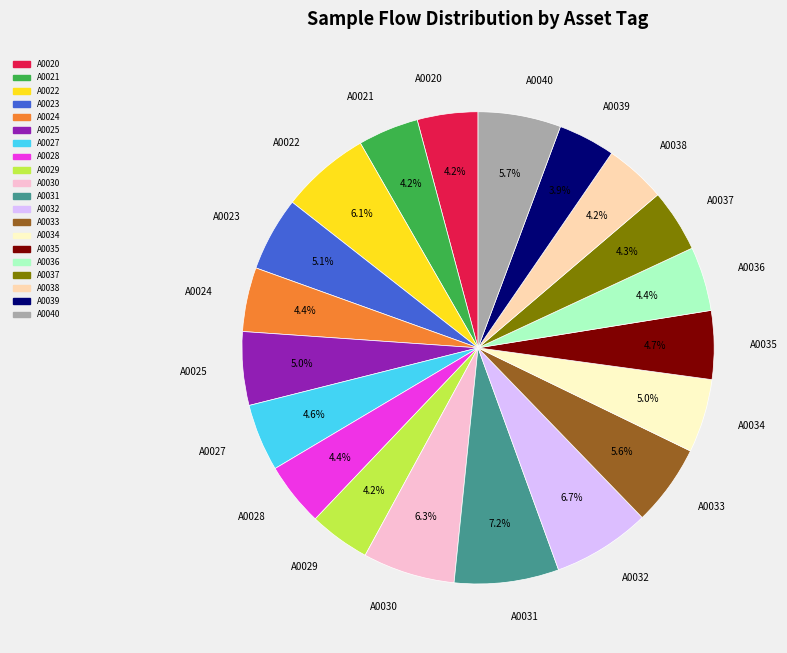

To the nearest percent, what is the difference between the largest and smallest slice percentages?

3%